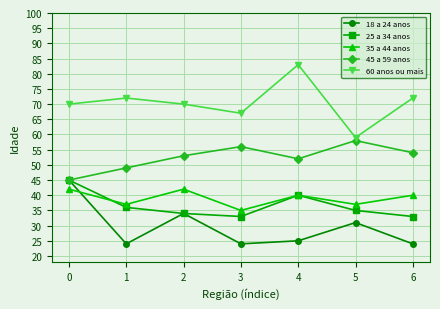

What are all the series names shown in the legend?

18 a 24 anos, 25 a 34 anos, 35 a 44 anos, 45 a 59 anos, 60 anos ou mais